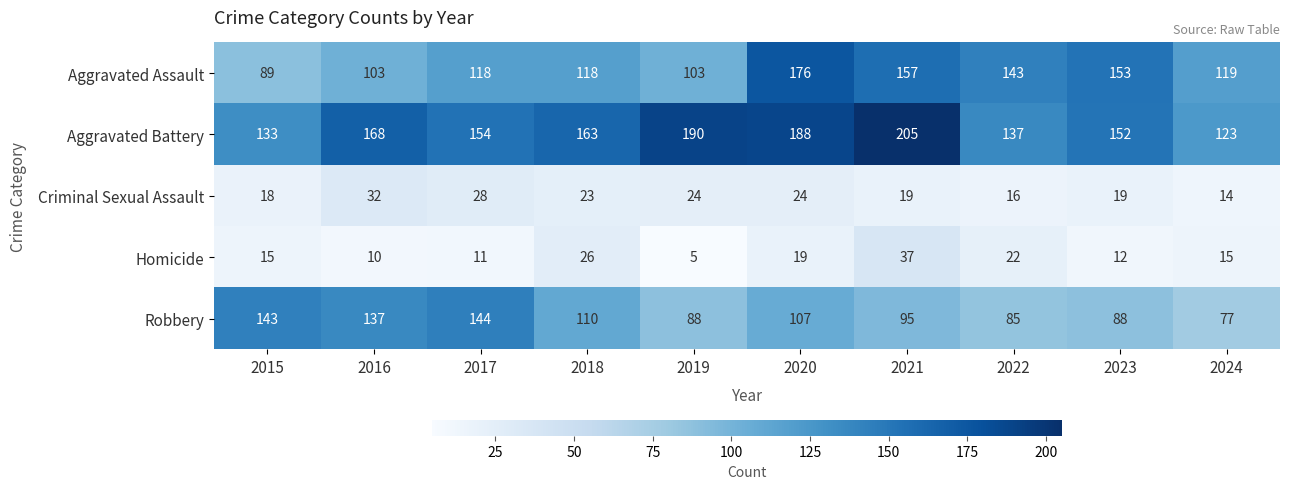

The value of Criminal Sexual Assault at 2023 is 28. True or false?

False